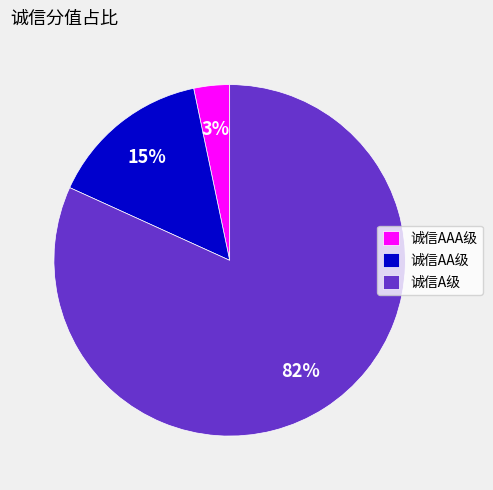

Which slice is the smallest?

诚信AAA级